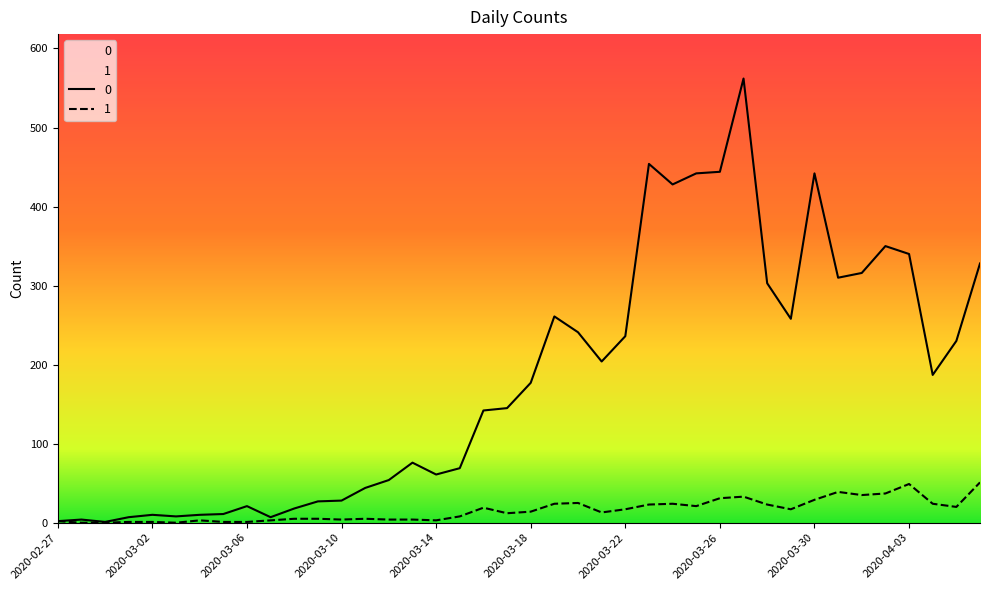

The value of 0 at 2020-04-06 is 328. True or false?

True